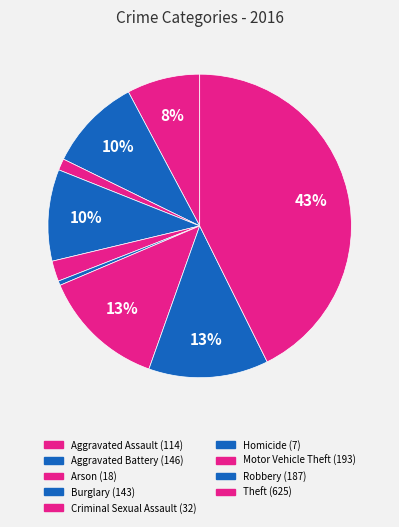

How many slices are in this pie chart?

9